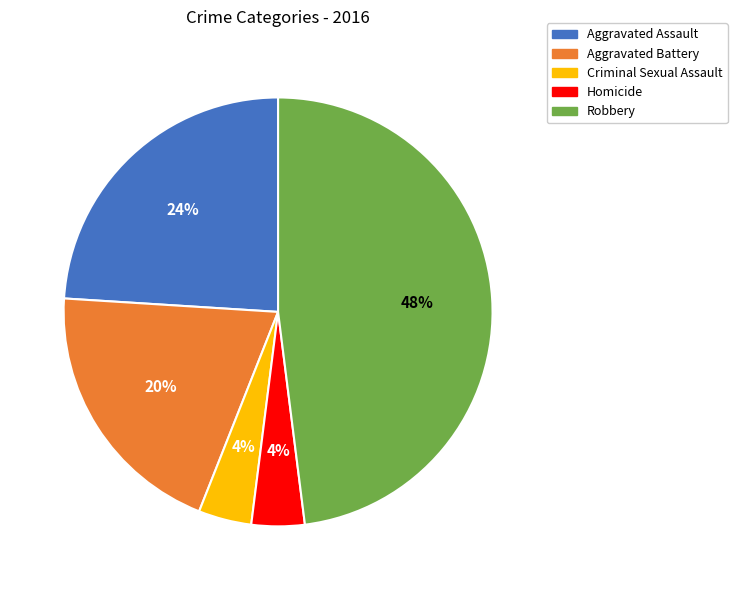

True or false: Homicide accounts for 4% of the total.

True